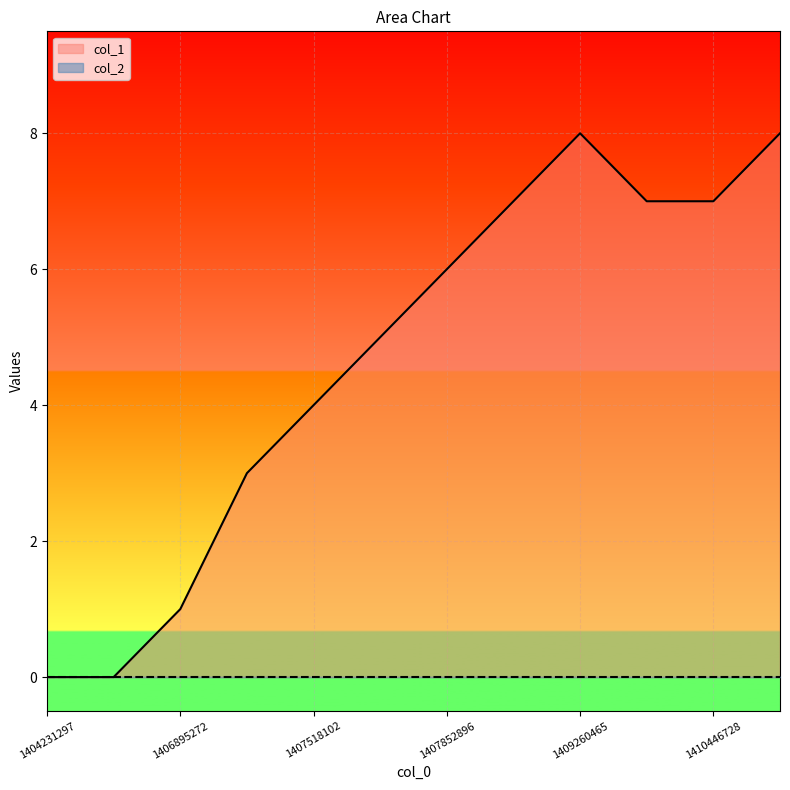

At which category does the chart reach its minimum across all series?

1404231297